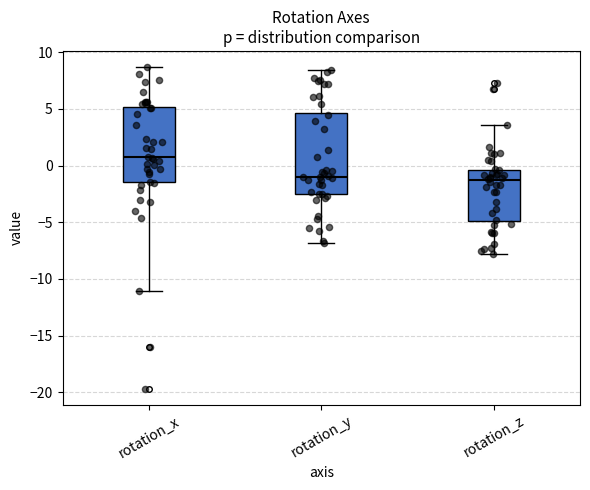

Reading left to right, transcribe this box plot: for each box, give where its median line is, the range the box spans, and where its two whiskers end, as read against the y-axis. The values are not printed on the chart, so give them approximately, as read against the axis.

rotation_x: median 0.5, box -1.5 to 5.0, whiskers -11.0 to 8.5
rotation_y: median -1.0, box -2.5 to 4.5, whiskers -7.0 to 8.5
rotation_z: median -1.5, box -5.0 to -0.5, whiskers -8.0 to 3.5